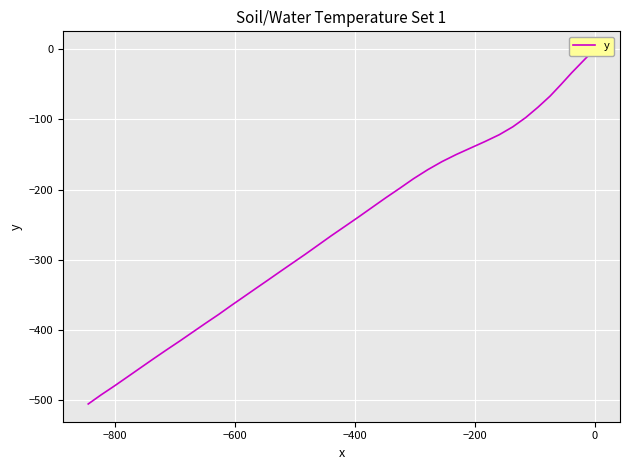

True or false: there are more than 0 points higher than both neighbors.

False